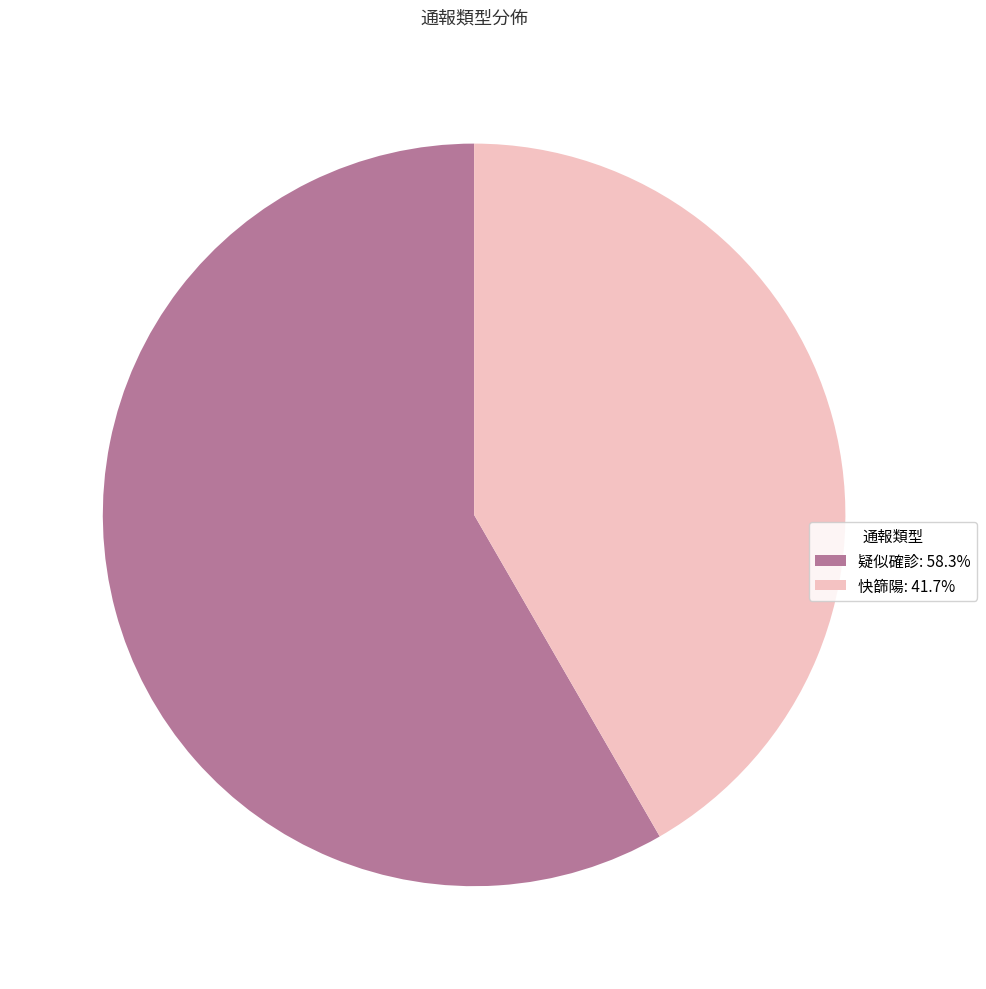

What is the ratio of the value at 快篩陽: 41.7% to the value at 疑似確診: 58.3%?

0.7